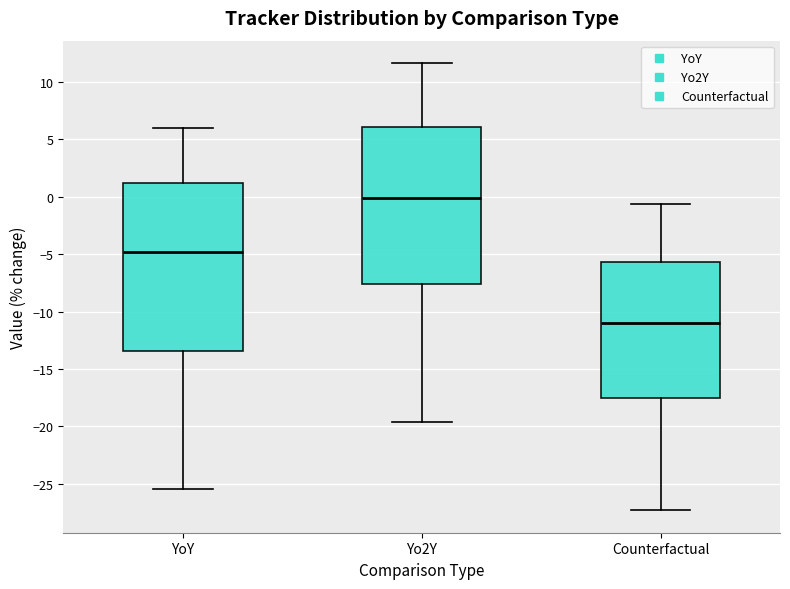

Reading left to right, read every box against the y-axis: the position of its median line, the range the box covers, and the ends of its whiskers. The values are not printed on the chart, so give them approximately, as read against the axis.

YoY: median -5.0, box -13.5 to 1.0, whiskers -25.5 to 6.0
Yo2Y: median 0.0, box -7.5 to 6.0, whiskers -19.5 to 11.5
Counterfactual: median -11.0, box -17.5 to -5.5, whiskers -27.5 to -0.5